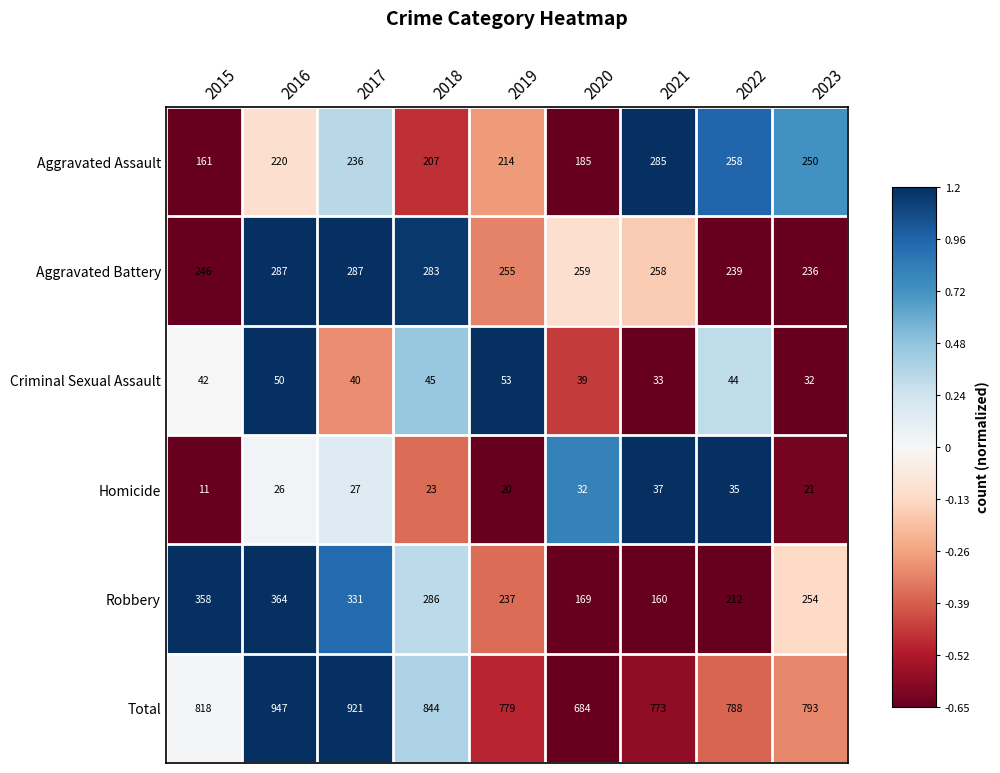

How many series are shown in this chart?

6